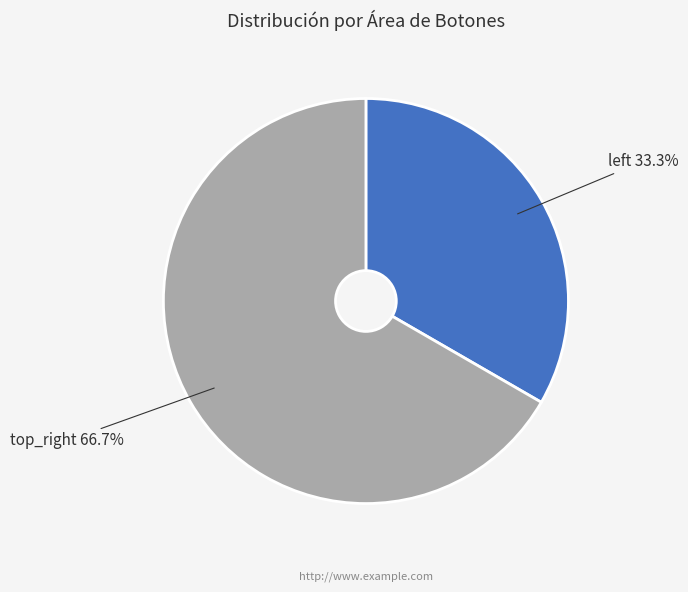

To the nearest percent, what portion does top_right represent?

67%